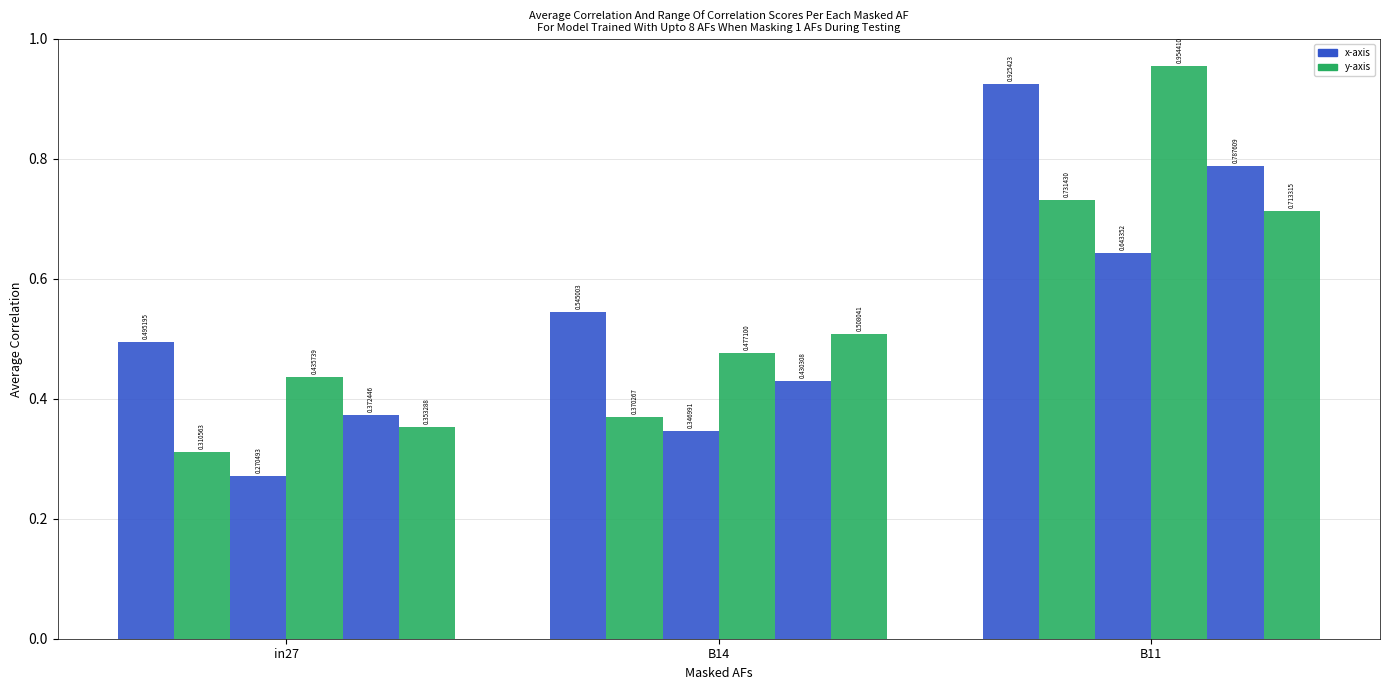

How many series are shown in this chart?

6